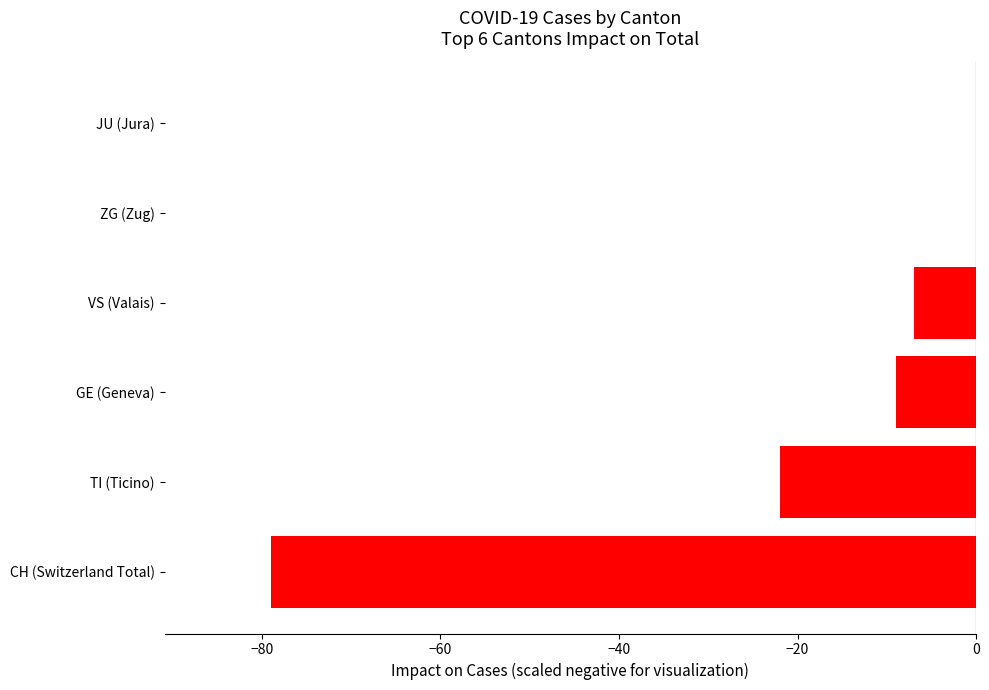

The chart shows a value of -7 at VS (Valais). True or false?

True